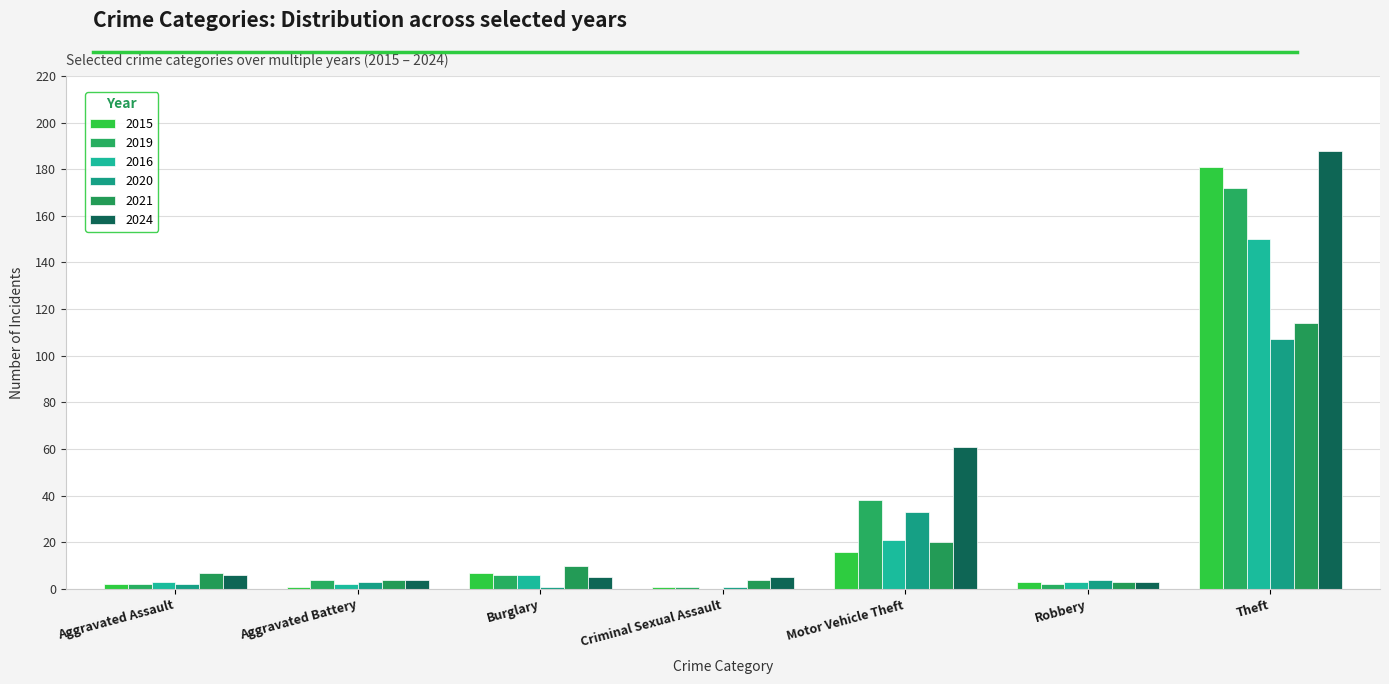

The value of 2020 at Robbery is 4. True or false?

True